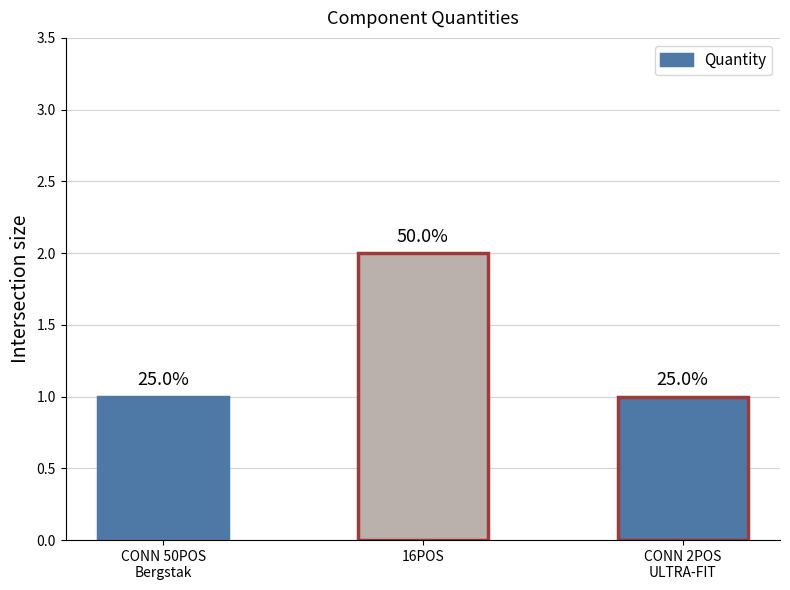

What is the value of the 2nd bar from the left?

2